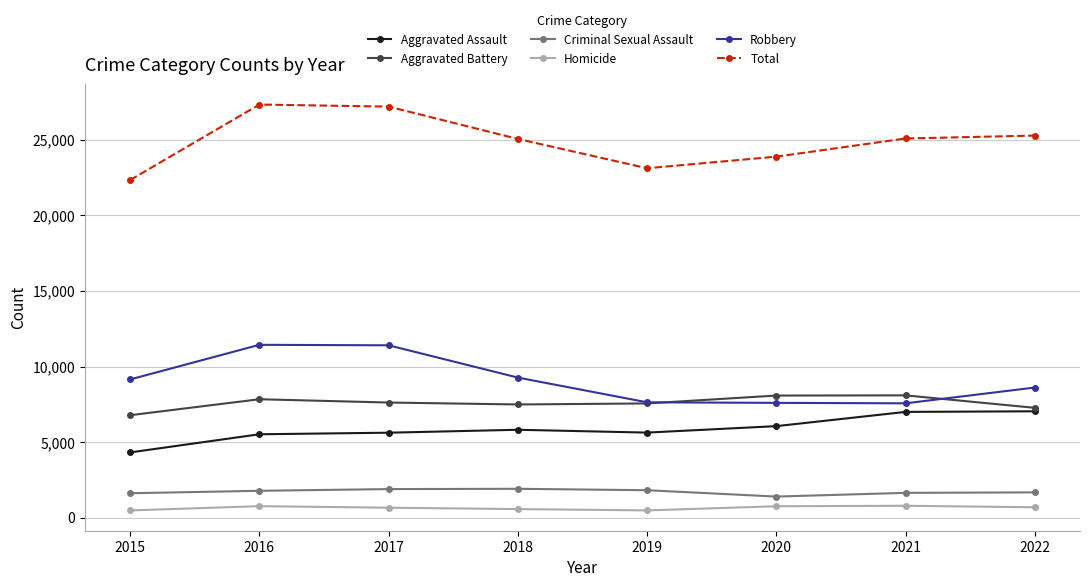

What is the maximum value for Aggravated Assault?

7039